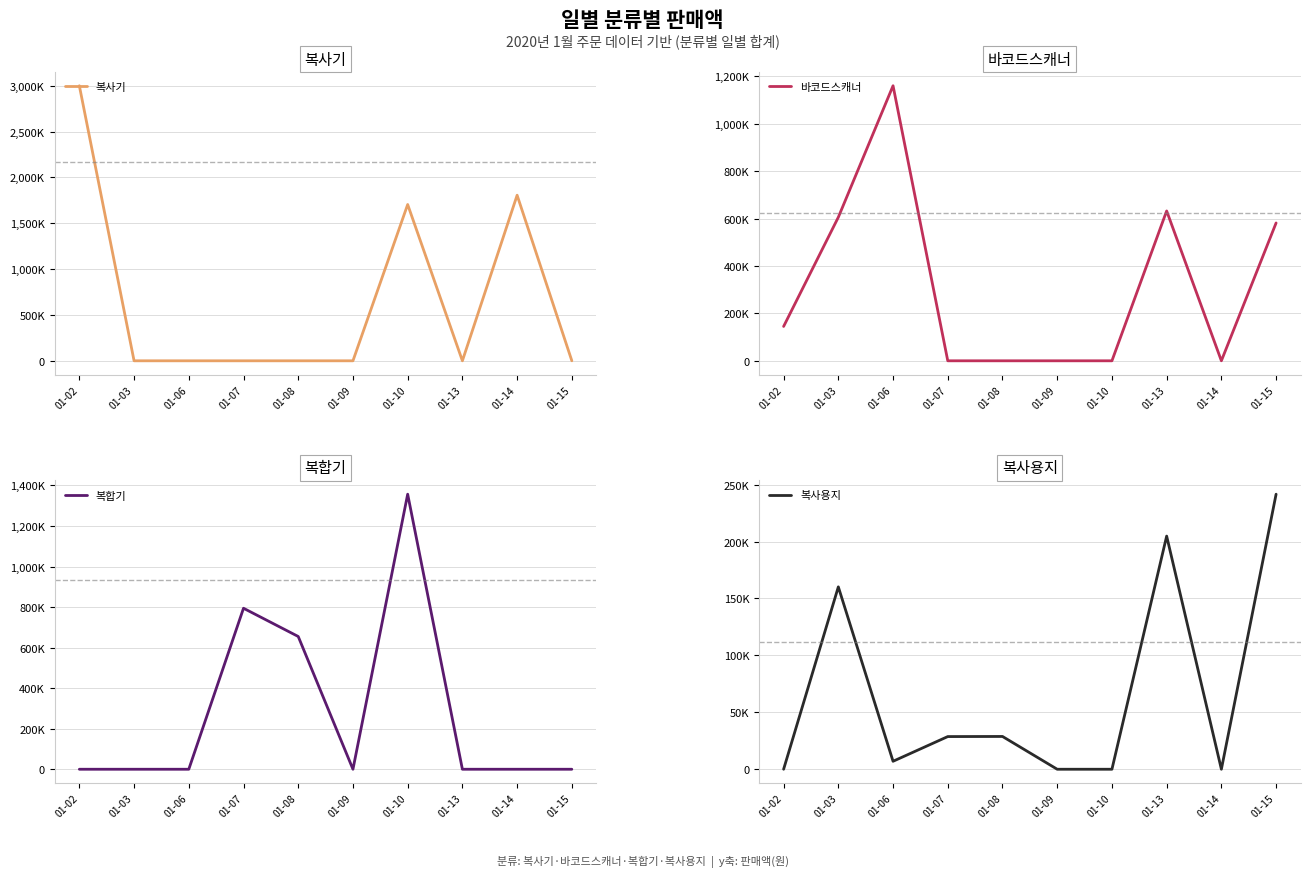

True or false: 복사기 and 복합기 intersect in this chart.

False